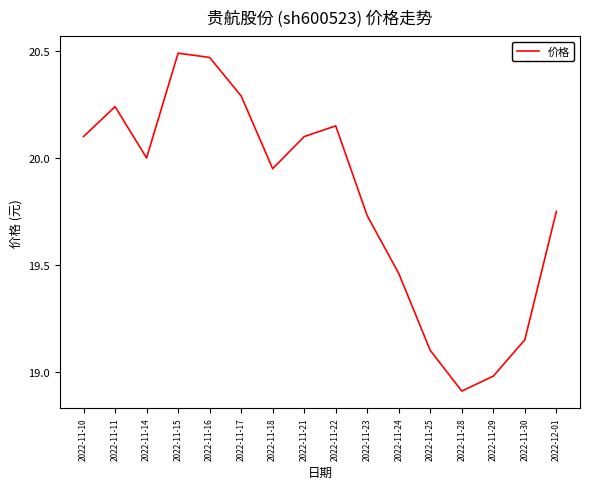

Is it true that the value at 2022-11-10 is 20.1?

True